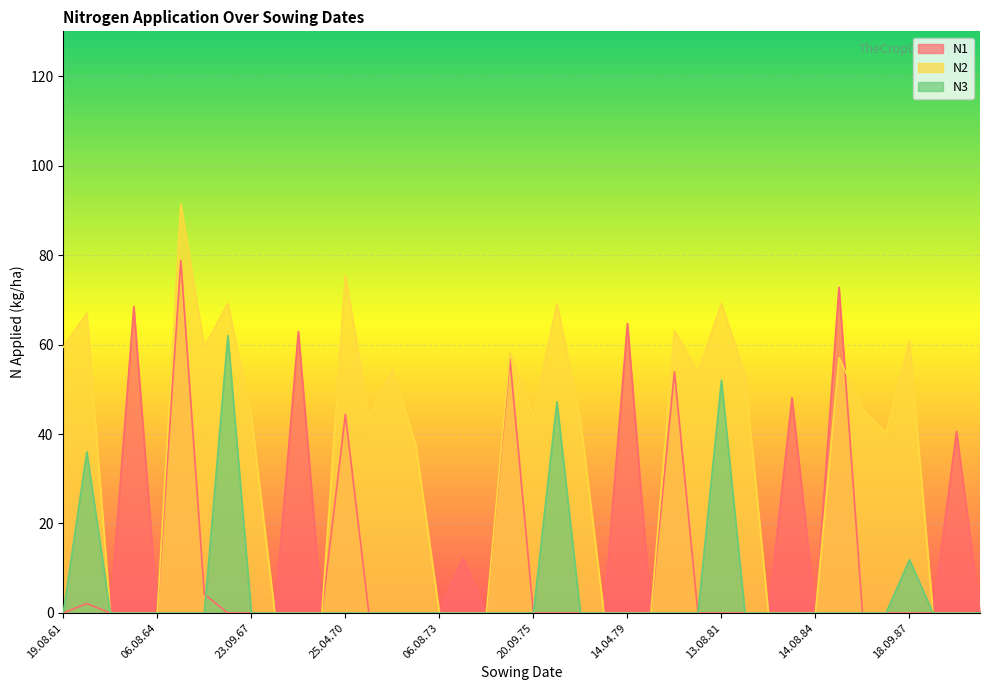

List the labels in order of N1 value, largest first.

09.04.65, 05.04.85, 18.04.64, 14.04.79, 07.04.69, 06.04.75, 16.04.80, 09.04.84, 25.04.70, 27.03.89, 20.03.74, 20.09.65, 18.09.62, 19.08.61, 19.08.63, 06.08.64, 11.08.66, 23.09.67, 06.08.68, 06.08.69, 20.09.70, 14.08.71, 18.09.72, 06.08.73, 06.08.74, 20.09.75, 10.08.76, 24.09.77, 06.08.78, 06.08.79, 20.09.80, 13.08.81, 26.09.82, 06.08.83, 14.08.84, 20.09.85, 16.08.86, 18.09.87, 07.08.88, 06.08.89